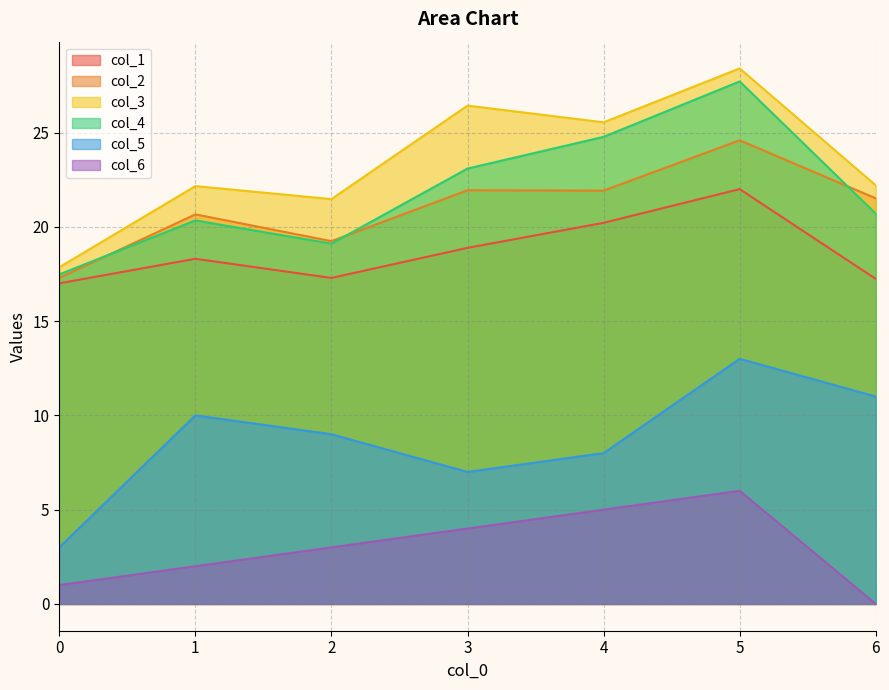

Which series has the largest total across all categories?

col_3